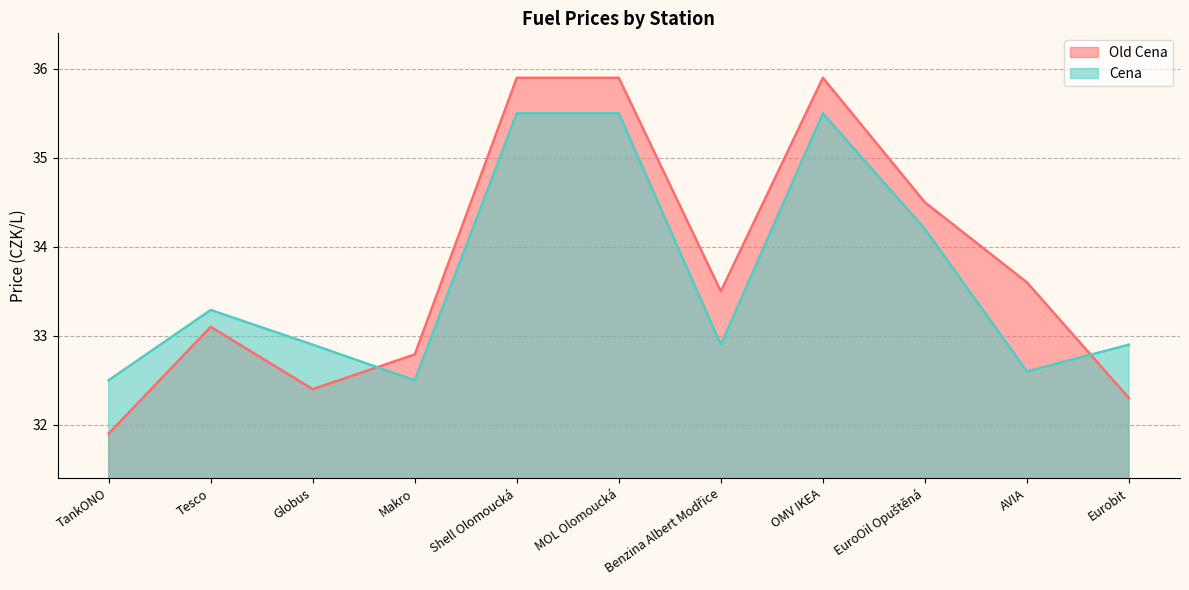

The Cena series shows 32.9 at Eurobit. True or false?

True